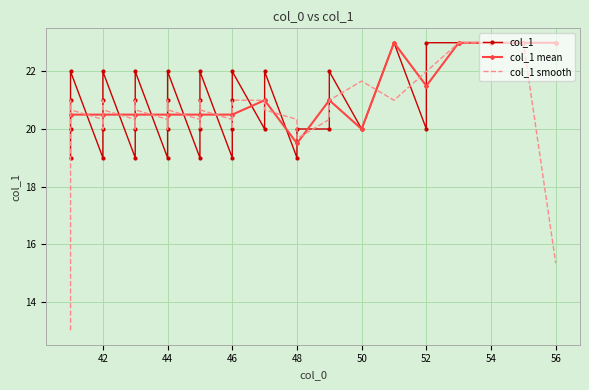

Read the value at 45.

22